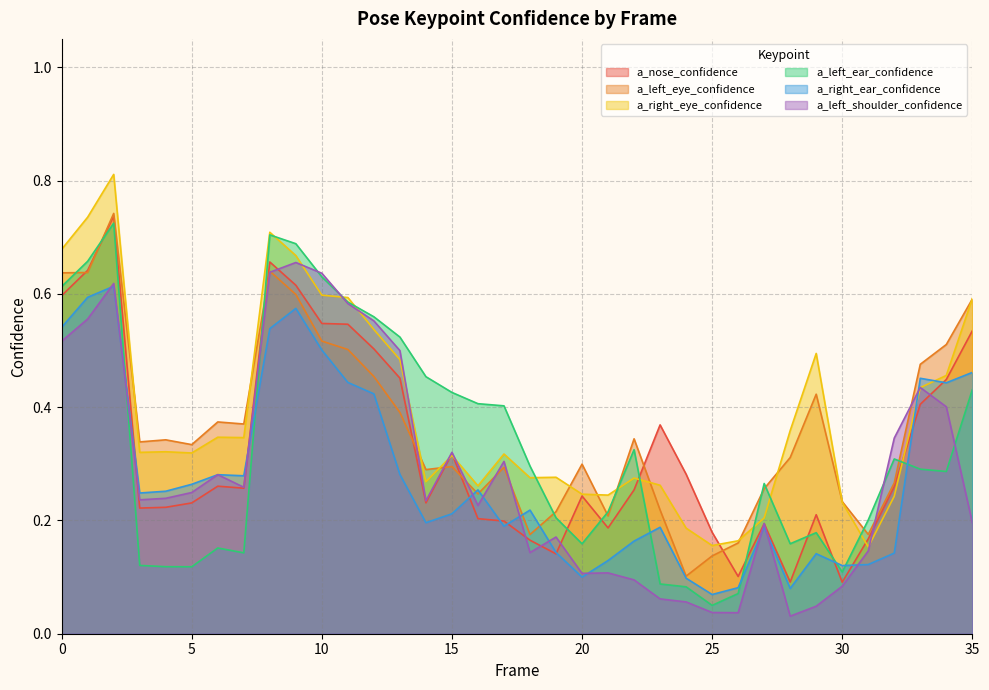

Where do a_left_ear_confidence and a_nose_confidence first cross each other?

1 and 2